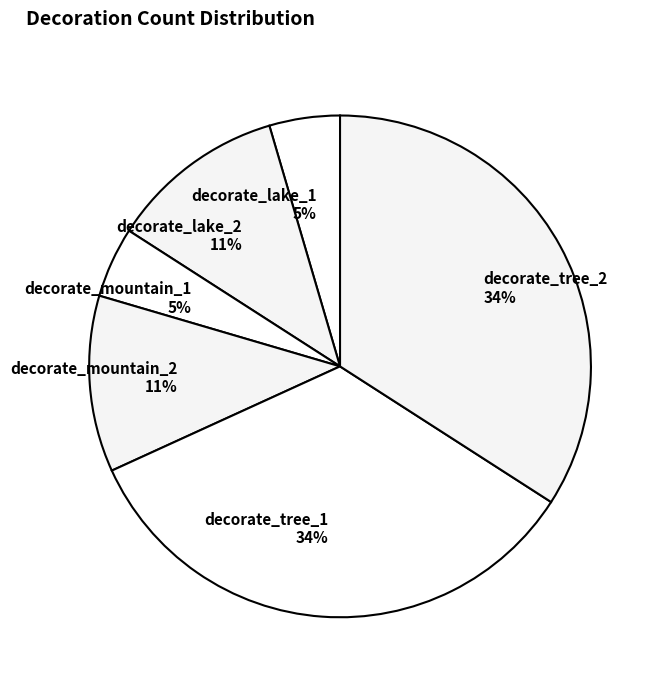

What percentage is the decorate_tree_2 slice, to the nearest percent?

34%